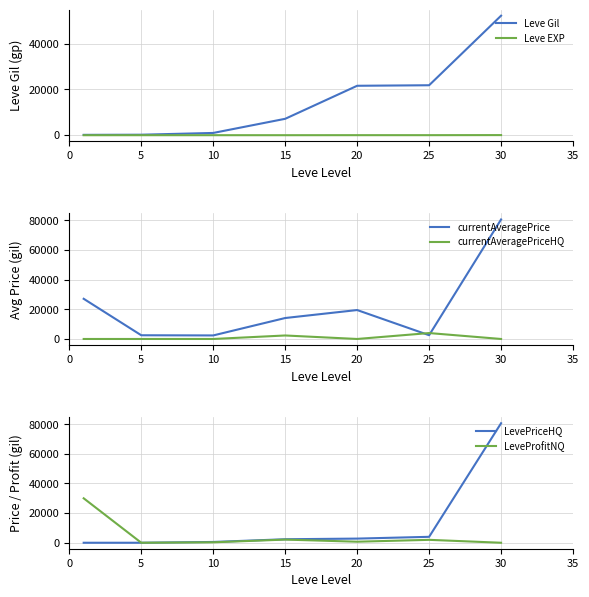

At which category is the sum across all series the highest?

30